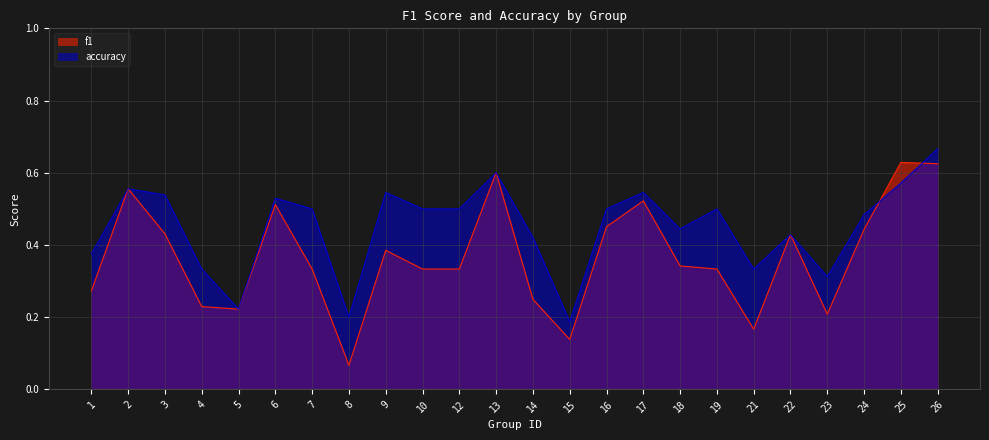

At which category does accuracy reach its first local valley?

5